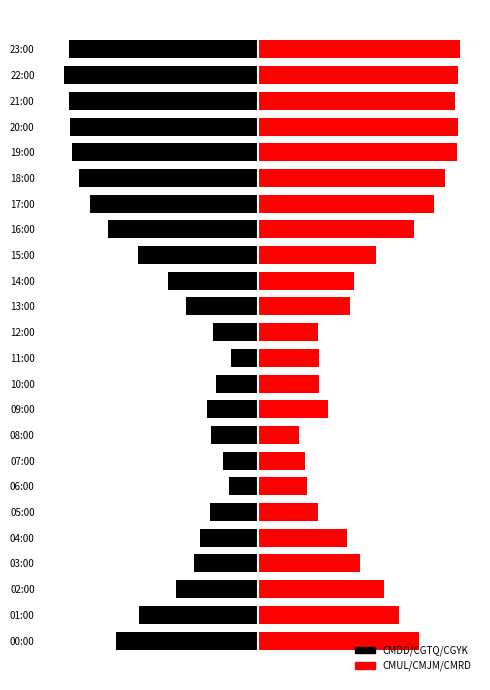

At 10:00, list the series in order from smallest to largest.

CMDD/CGTQ/CGYK, CMUL/CMJM/CMRD